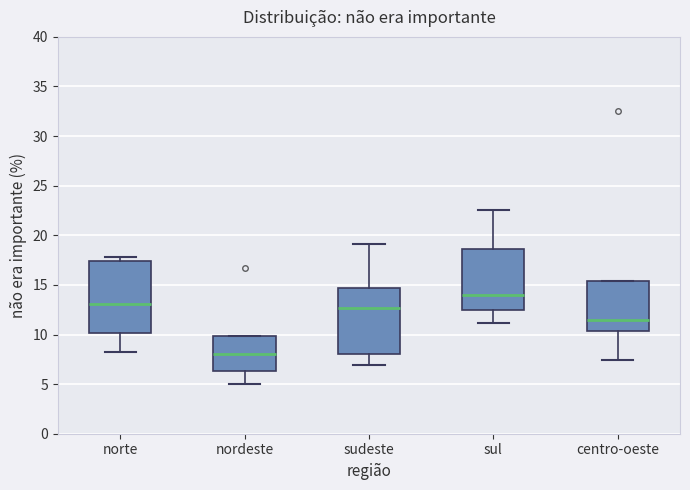

Reading left to right, read every box against the y-axis: the position of its median line, the range the box covers, and the ends of its whiskers. The values are not printed on the chart, so give them approximately, as read against the axis.

norte: median 13.0, box 10.0 to 17.5, whiskers 8.5 to 18.0
nordeste: median 8.0, box 6.5 to 10.0, whiskers 5.0 to 10.0
sudeste: median 12.5, box 8.0 to 14.5, whiskers 7.0 to 19.0
sul: median 14.0, box 12.5 to 18.5, whiskers 11.0 to 22.5
centro-oeste: median 11.5, box 10.5 to 15.5, whiskers 7.5 to 15.5